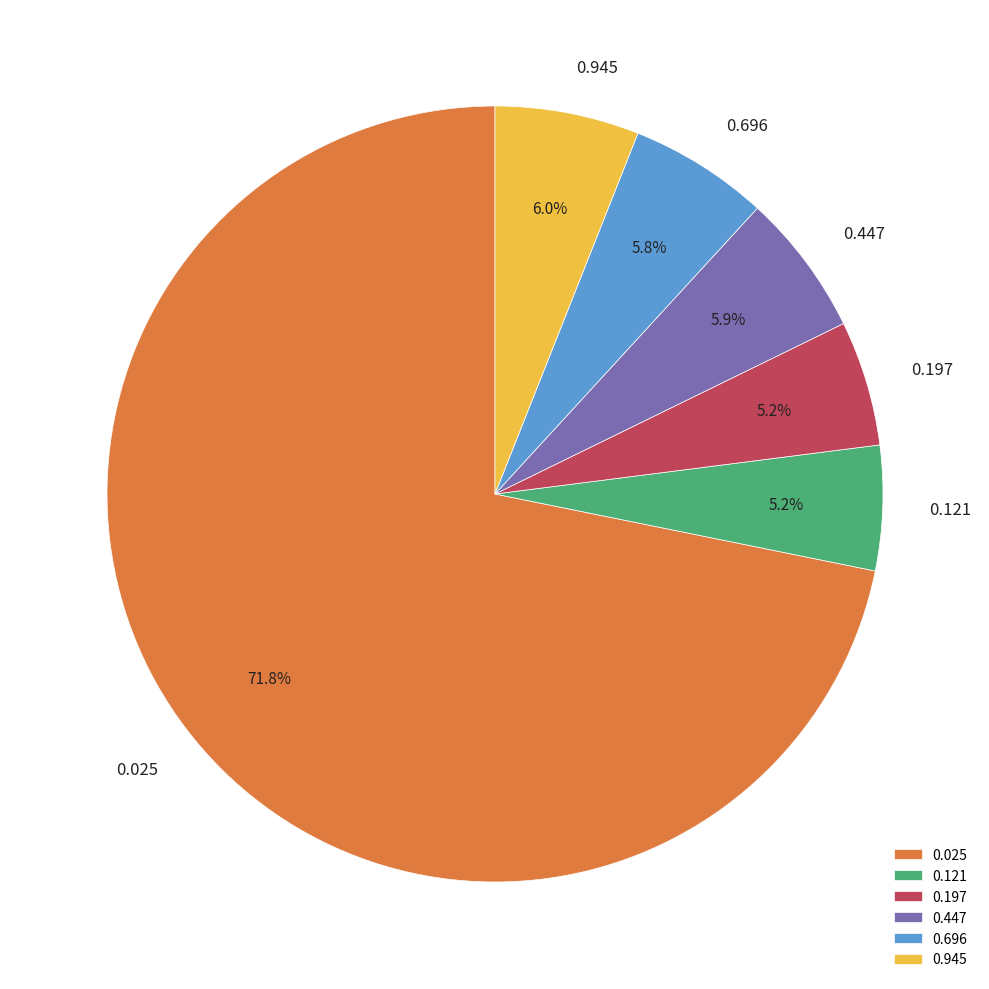

Combined, do 0.447 and 0.025 account for over 50%?

Yes